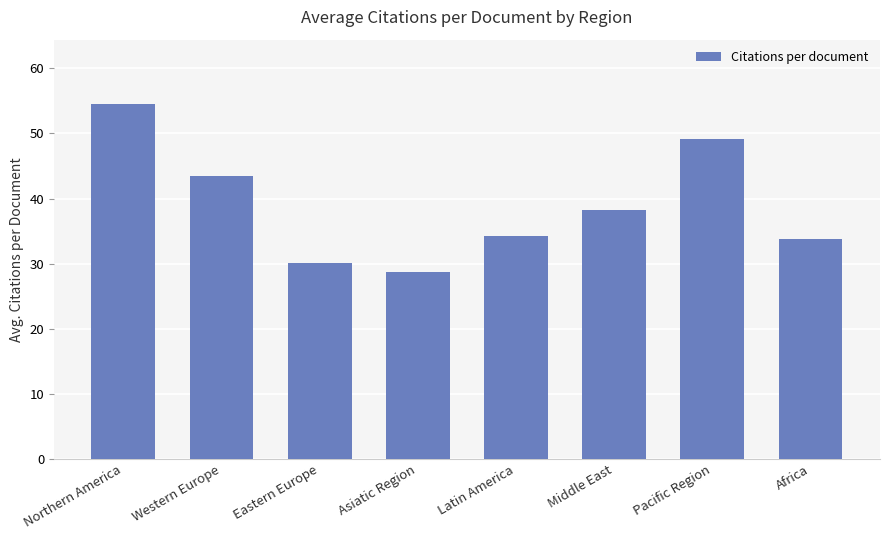

Count the number of values greater than 38.

4